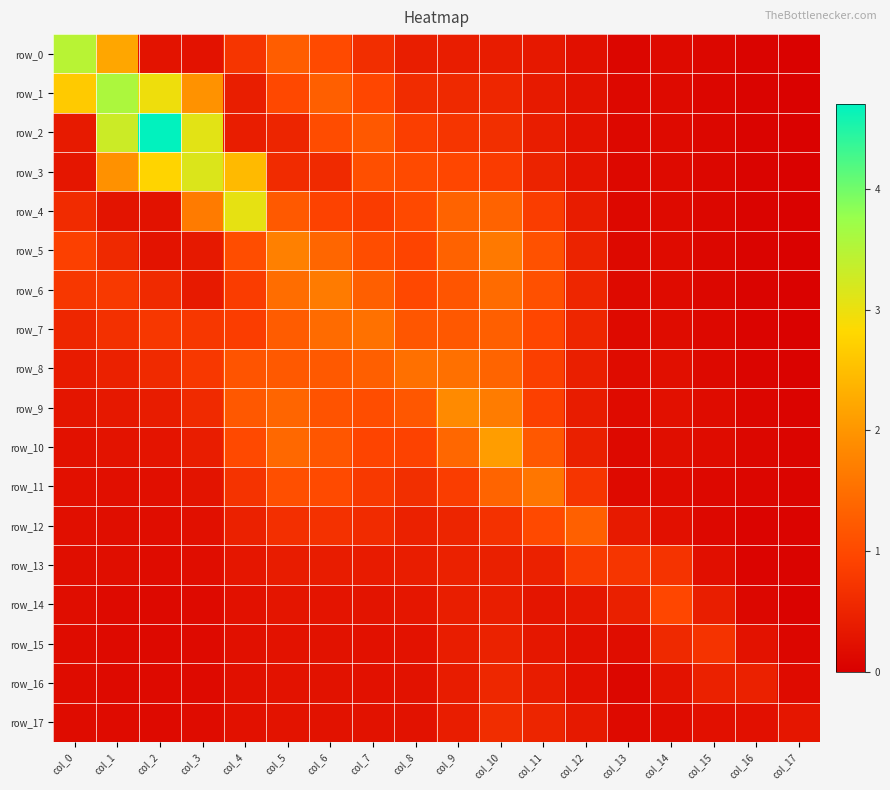

What is the spread (max minus min) of values at col_14?

0.8